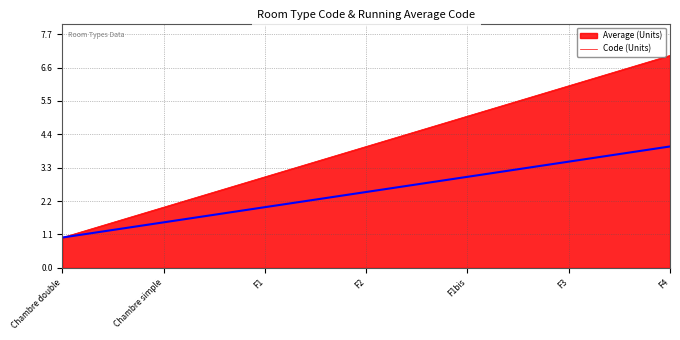

The value of Code (Units) at Chambre simple is 2.0. True or false?

True